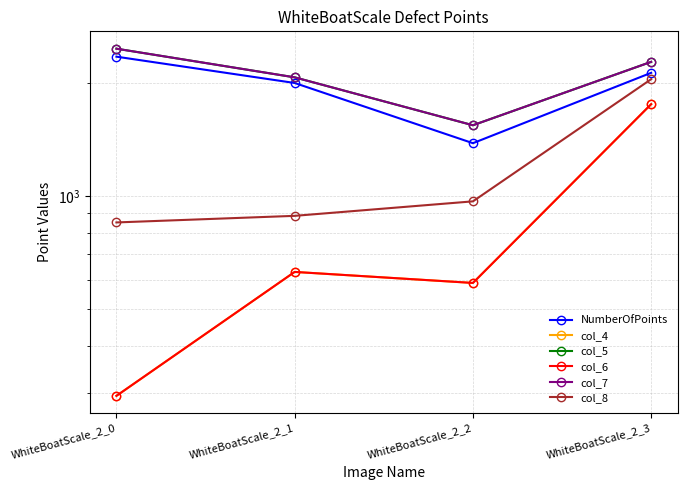

At which label is col_5 closest to 2000?

WhiteBoatScale_2_1